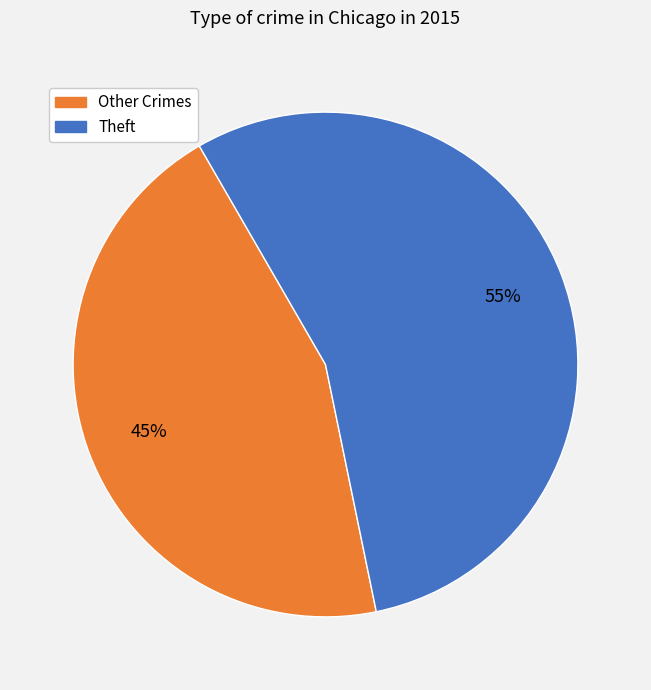

To the nearest percent, what is the average slice percentage?

50%